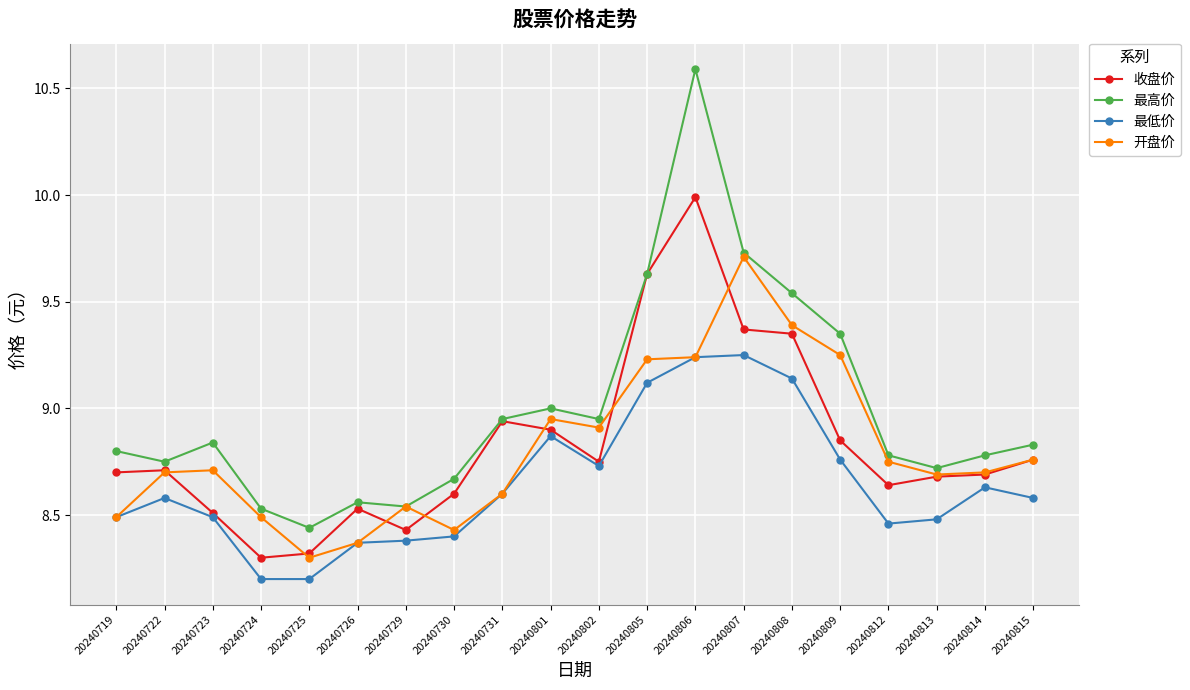

At how many categories does at least one series exceed 8?

20